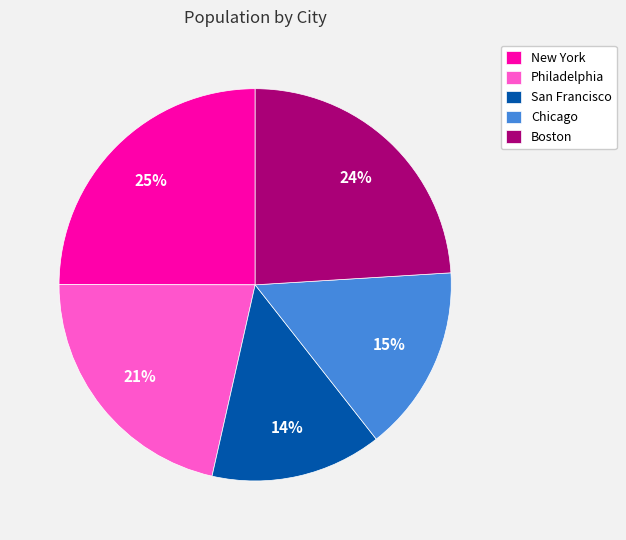

True or false: San Francisco accounts for 1% of the total.

False